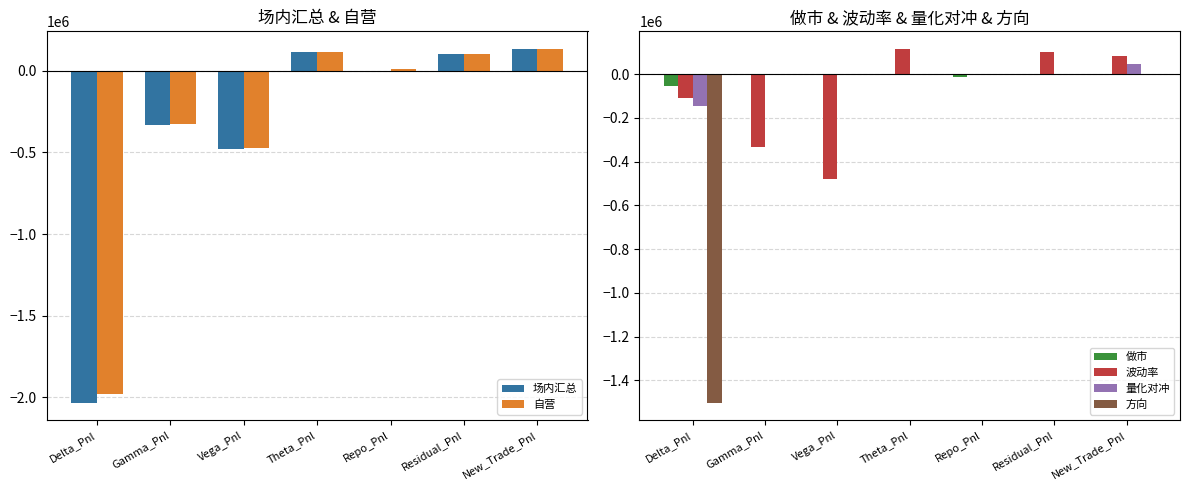

What is the label of the 2nd bar from the right?

Residual_Pnl